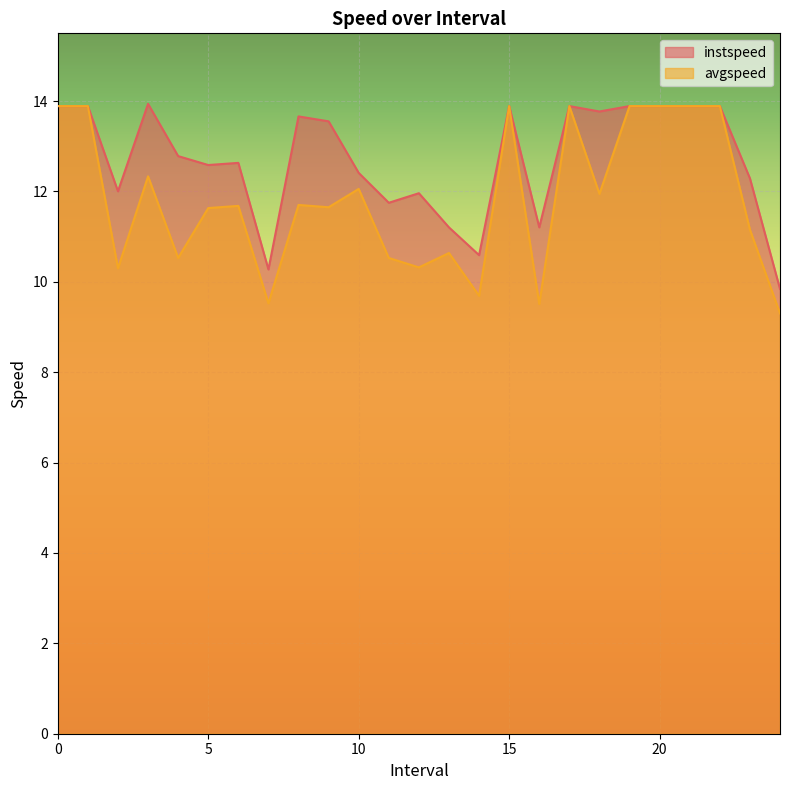

Reading left to right, what are all the values shown in this chart?

instspeed: 0=13.9	1=13.9	2=12.0	3=13.9	4=12.8	5=12.6	6=12.6	7=10.3	8=13.7	9=13.6	10=12.4	11=11.8	12=12.0	13=11.2	14=10.6	15=13.9	16=11.2	17=13.9	18=13.8	19=13.9	20=13.9	21=13.9	22=13.9	23=12.3	24=9.8
avgspeed: 0=13.9	1=13.9	2=10.3	3=12.3	4=10.5	5=11.6	6=11.7	7=9.5	8=11.7	9=11.7	10=12.1	11=10.5	12=10.3	13=10.6	14=9.7	15=13.9	16=9.5	17=13.9	18=11.9	19=13.9	20=13.9	21=13.9	22=13.9	23=11.2	24=9.3